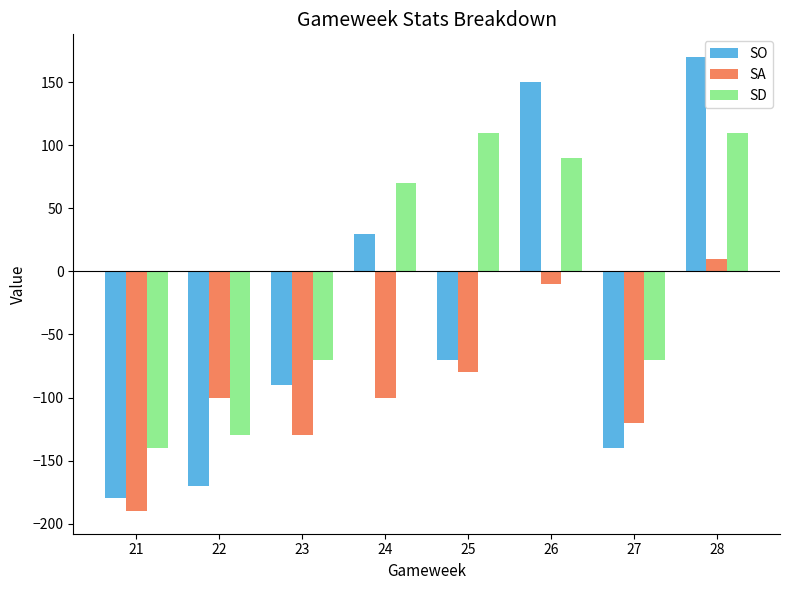

What is the difference between the second highest and second lowest values in the SO series?

320